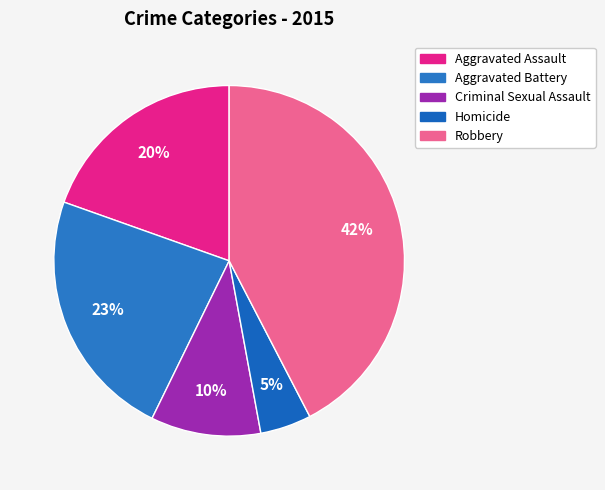

To the nearest percent, what is the average slice percentage?

20%